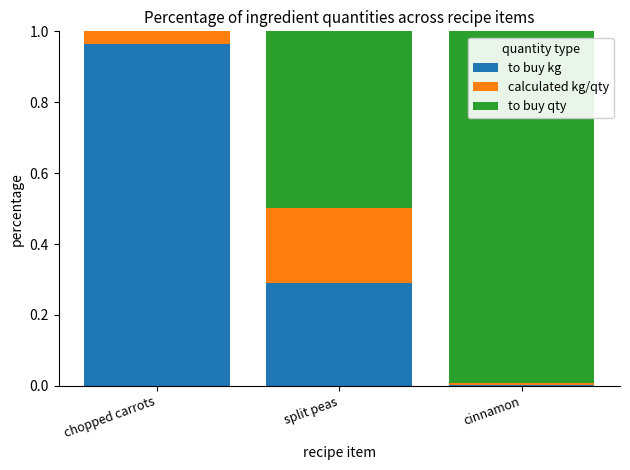

Is it true that to buy kg equals 1.0 at chopped carrots?

True